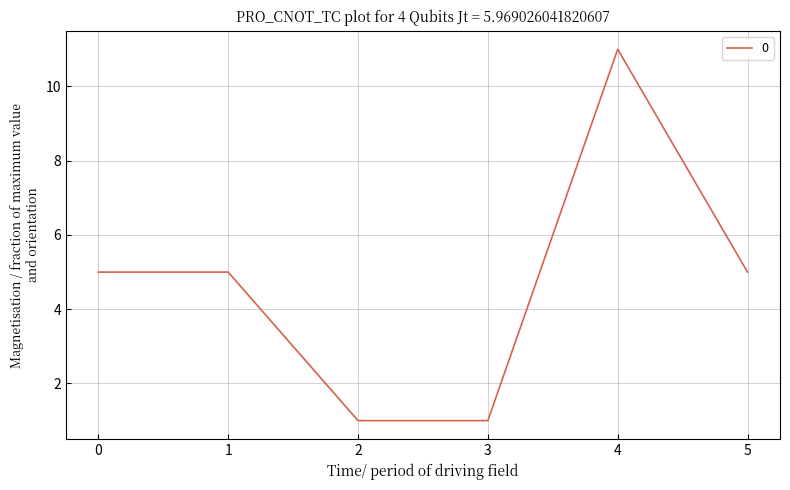

Is it true that the value at 0 is 7?

False